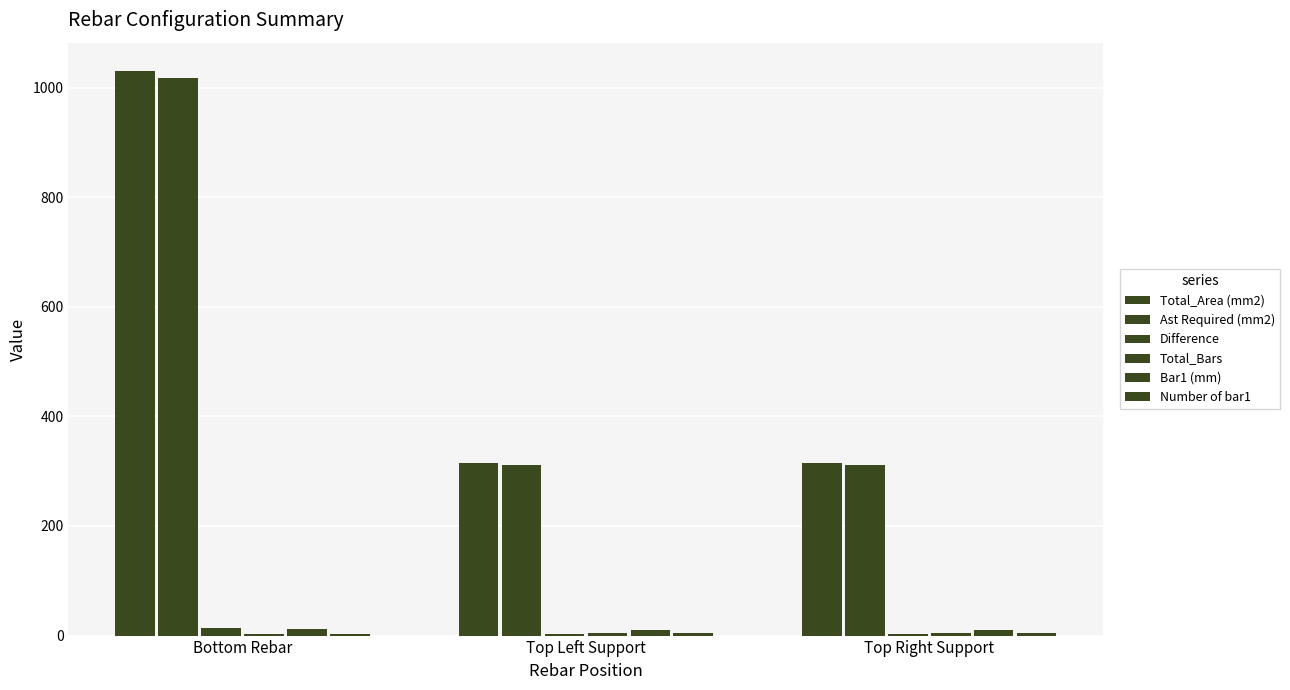

What is the lowest value of the Ast Required (mm2) series?

310.7